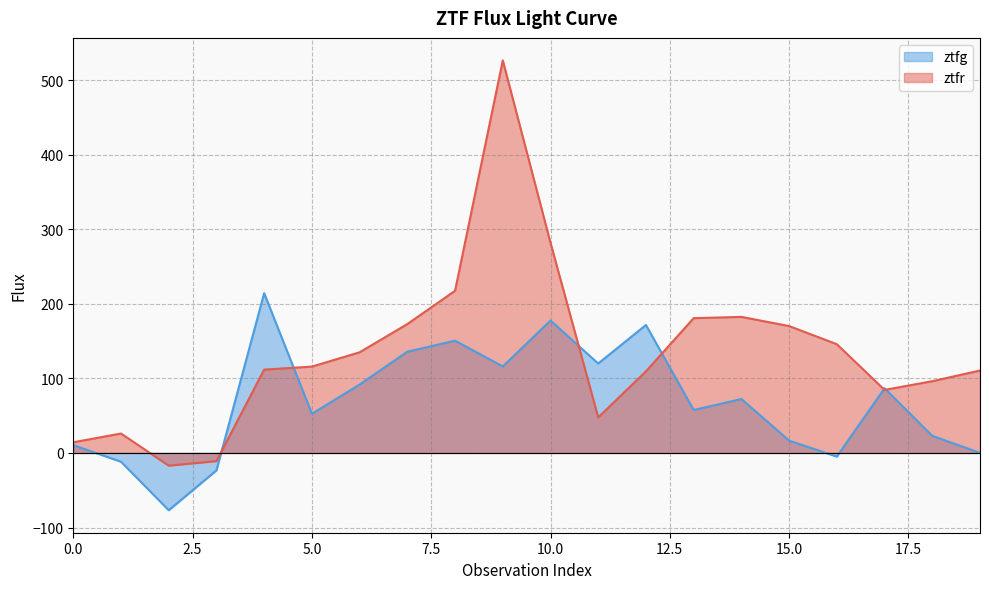

At how many categories does at least one series exceed 93?

15